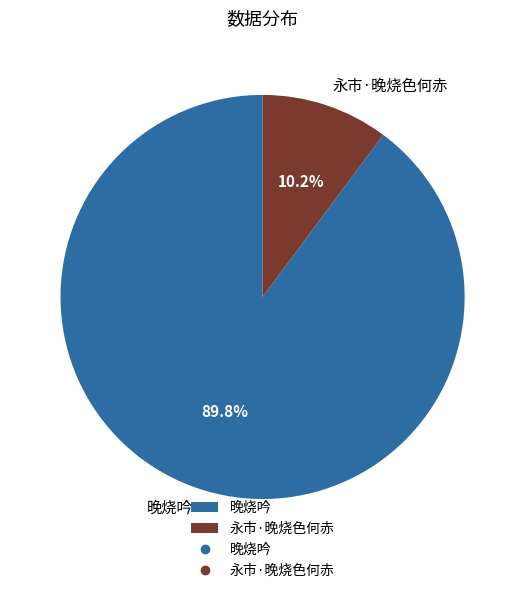

Is it true that 晚烧吟 is 77% of the pie?

False